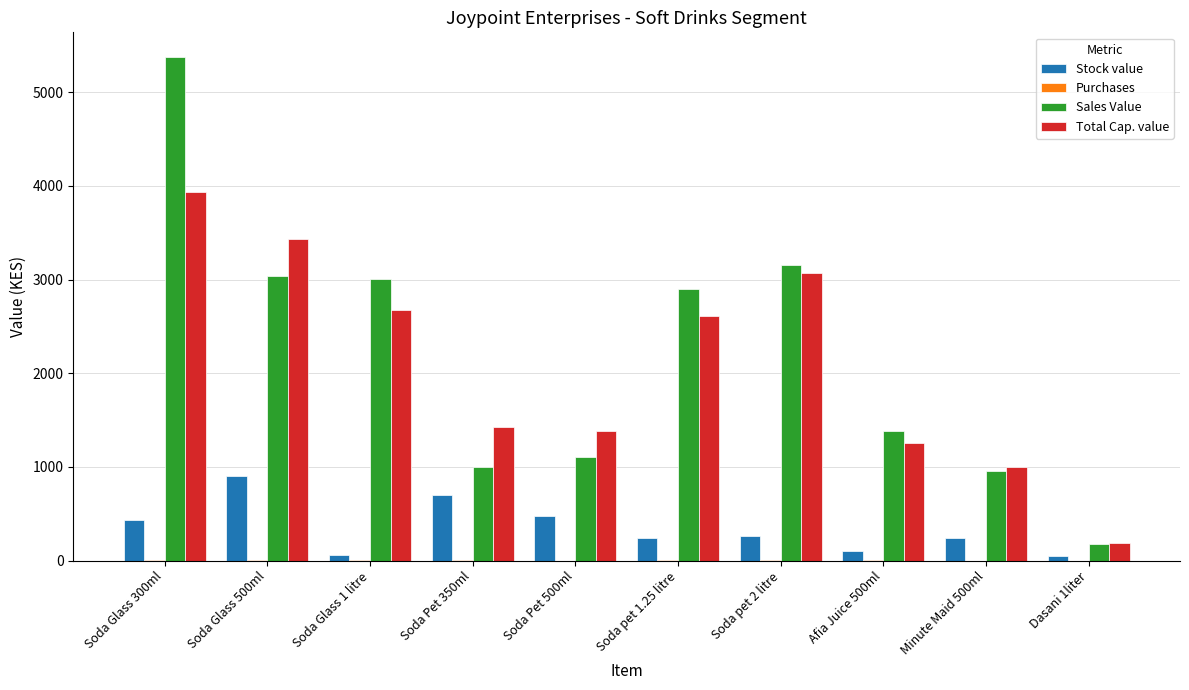

How many groups of bars are there?

10